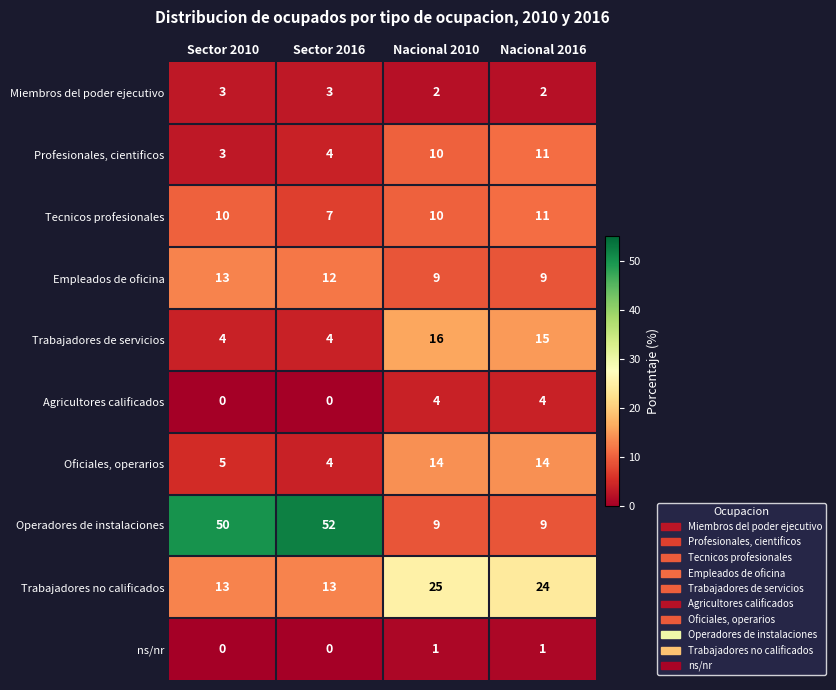

Which category has the highest value across all series?

Sector 2016